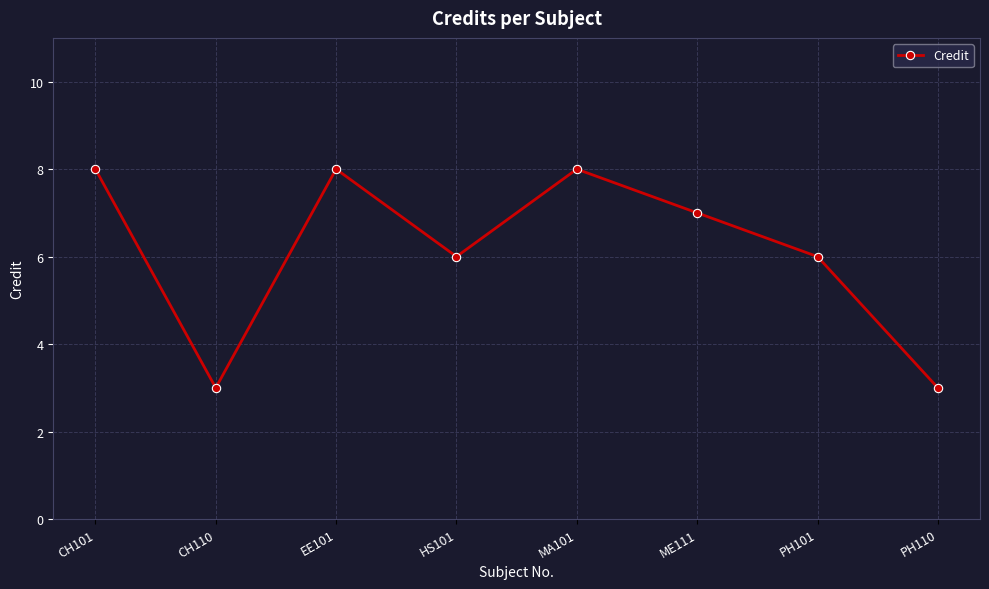

Between HS101 and CH110, which is larger?

HS101